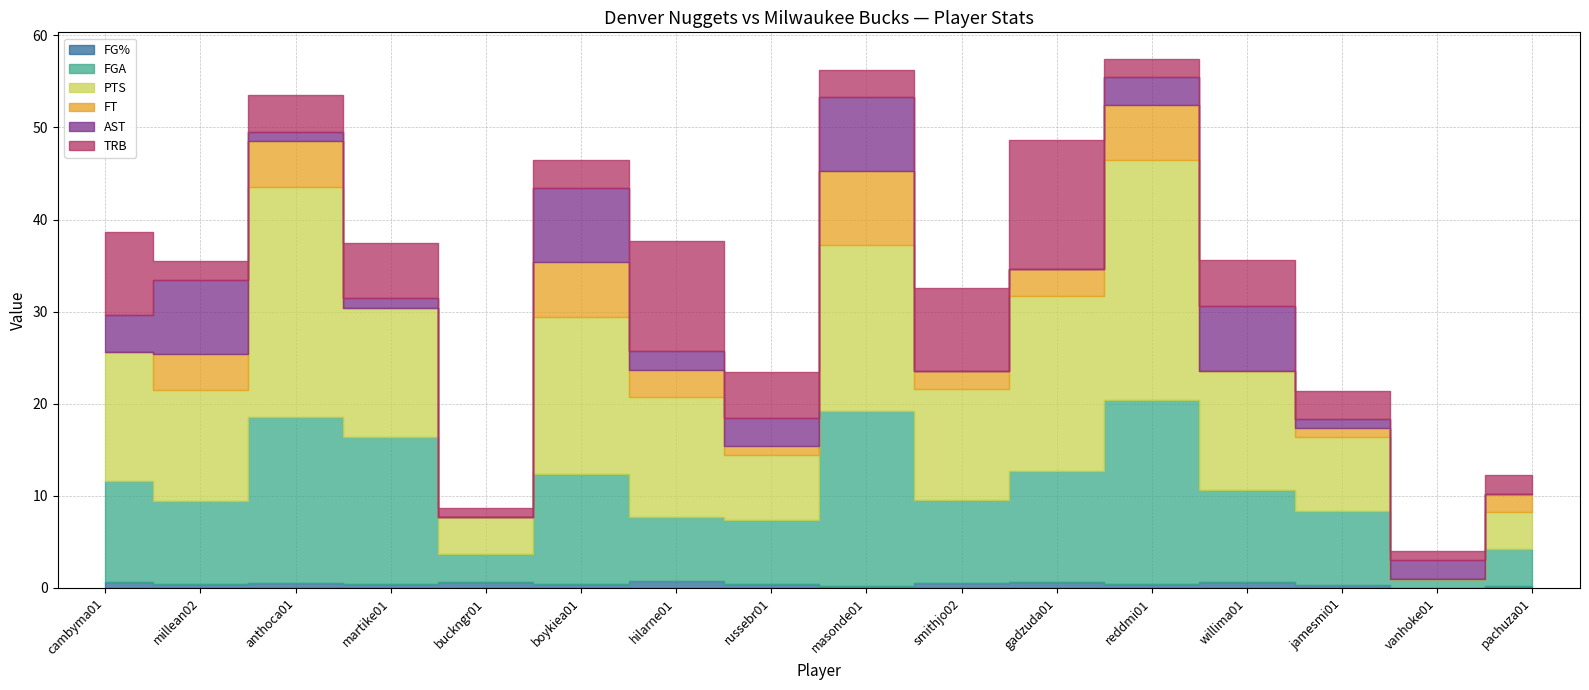

The FT series shows 0.4 at jamesmi01. True or false?

False